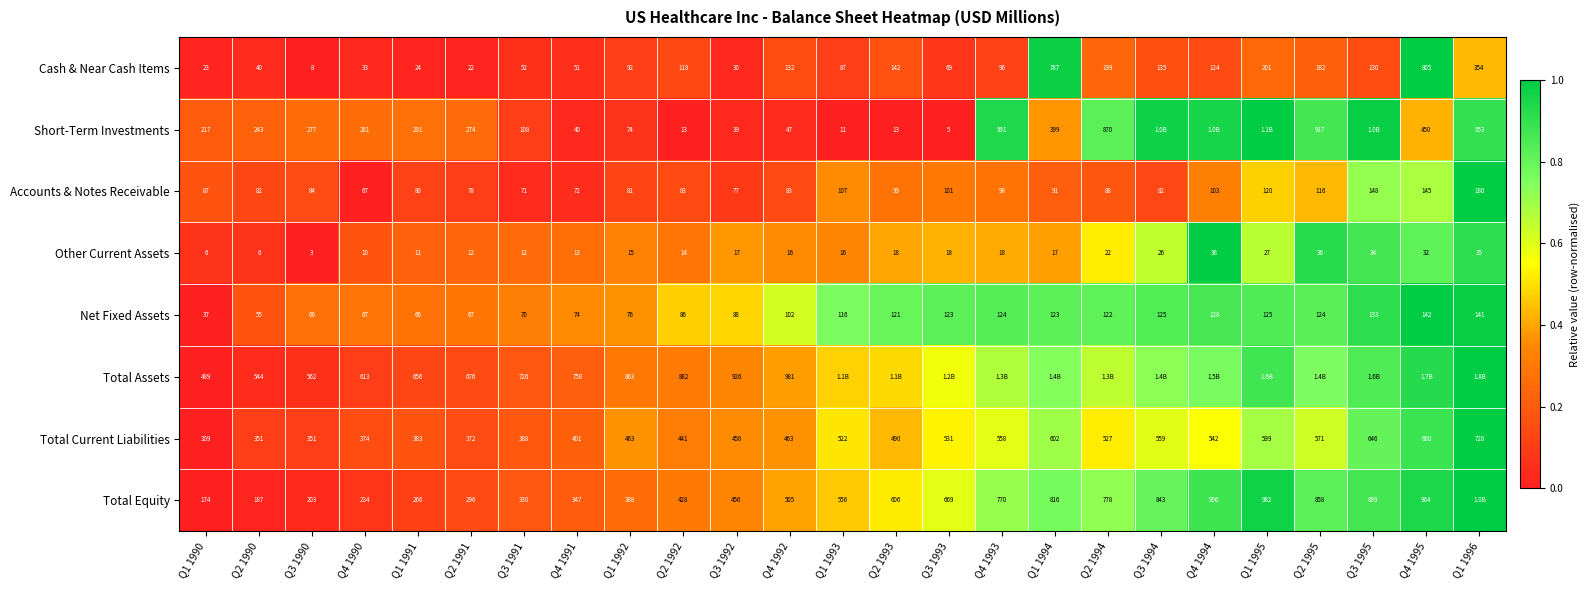

True or false: Other Current Assets has a value of 1.8 at Q4 1994.

False